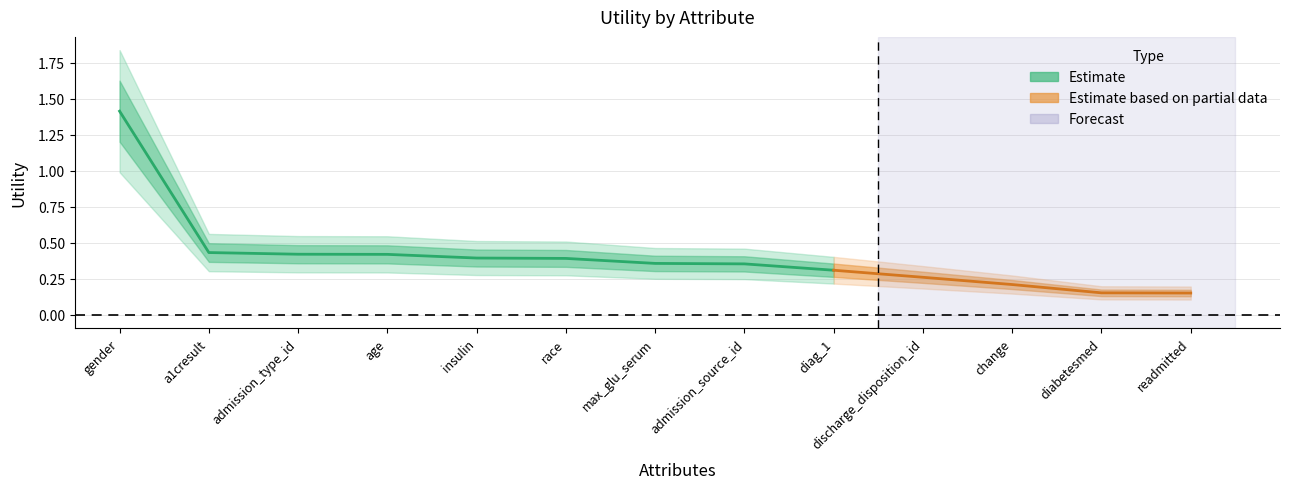

True or false: the data shows 0.2 at change.

True